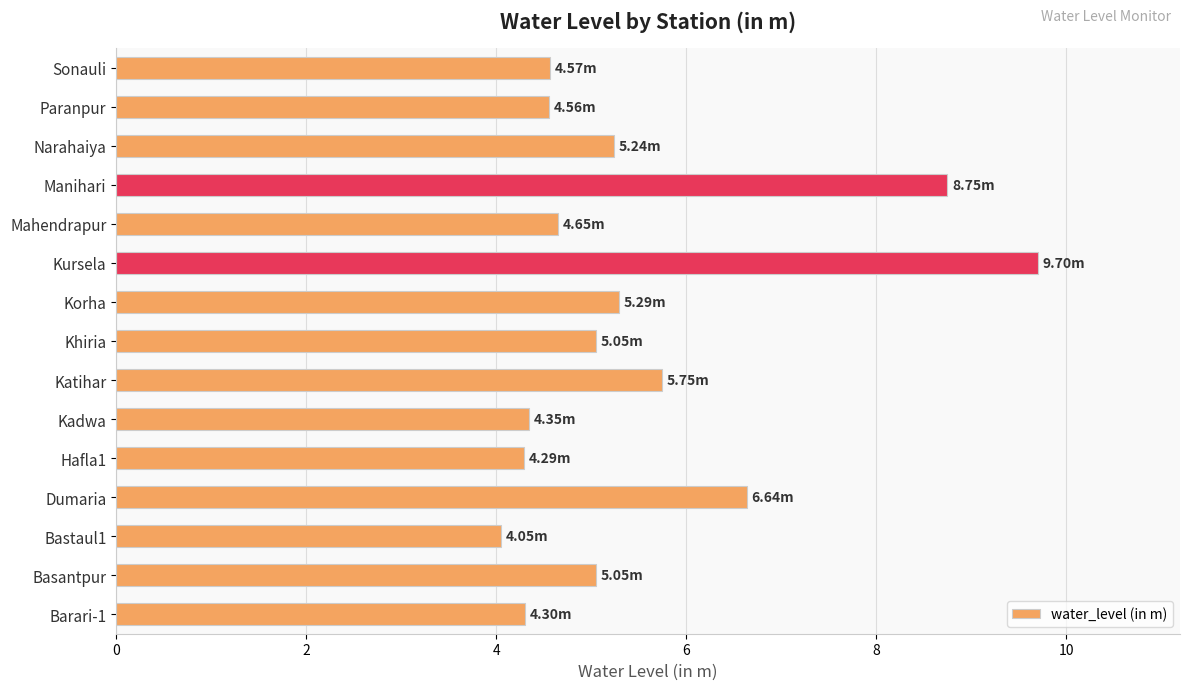

What is the difference between the values at Kursela and Narahaiya?

4.5